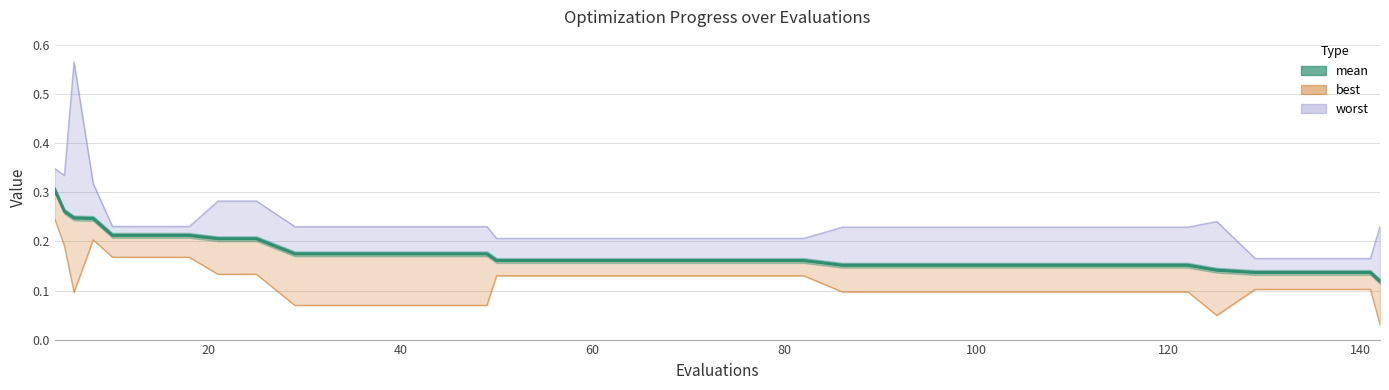

True or false: the data shows 0.3 at 17.

False